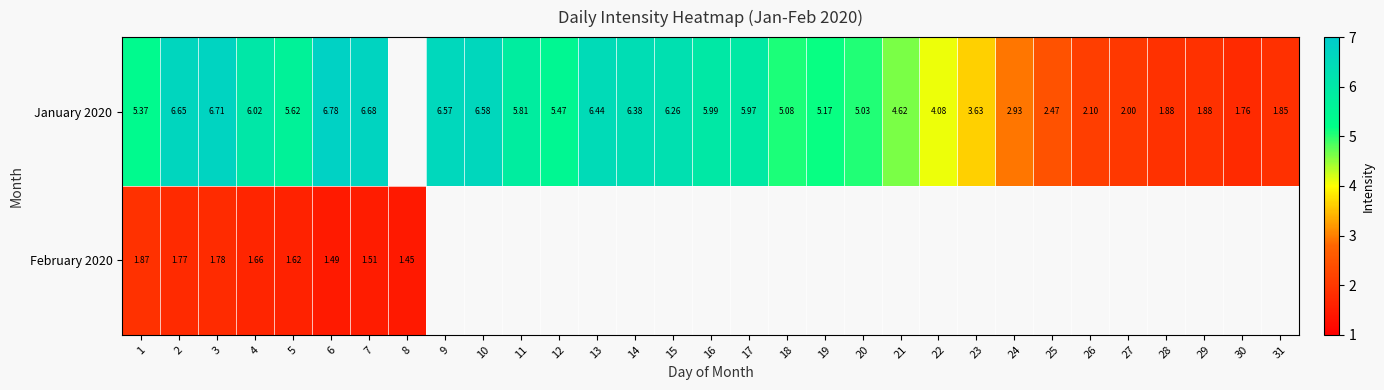

Which label corresponds to the largest value in the chart?

6